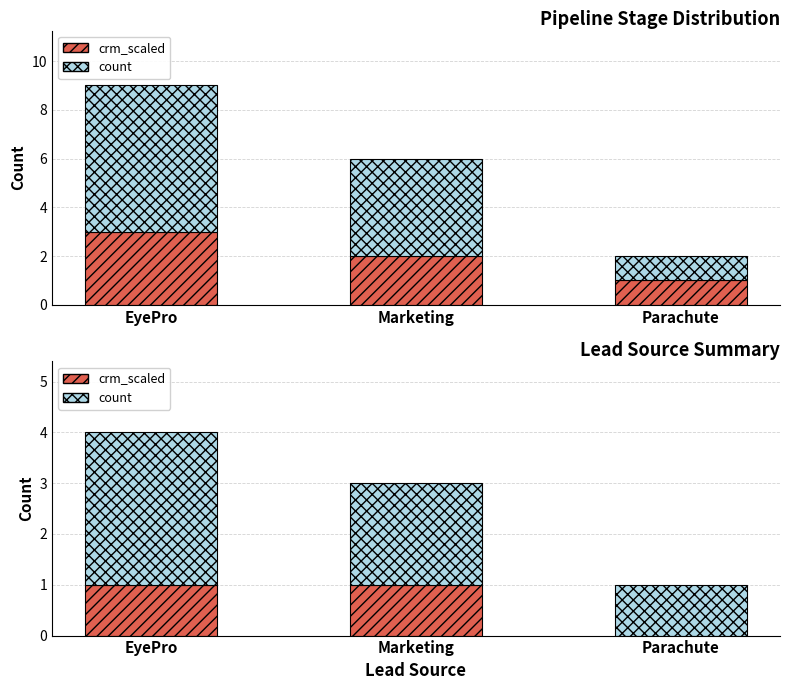

Which series changed the most between EyePro and Marketing?

count